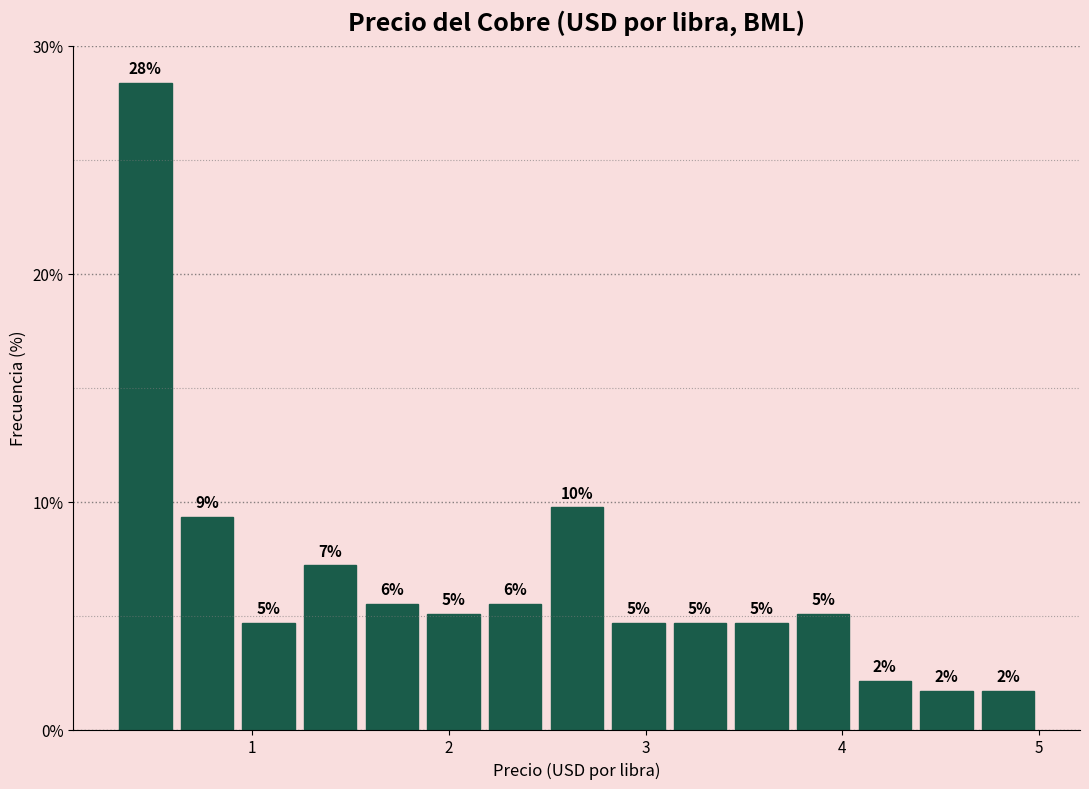

Read against the x-axis, roughly where is the centre of the tallest bar?

0.5